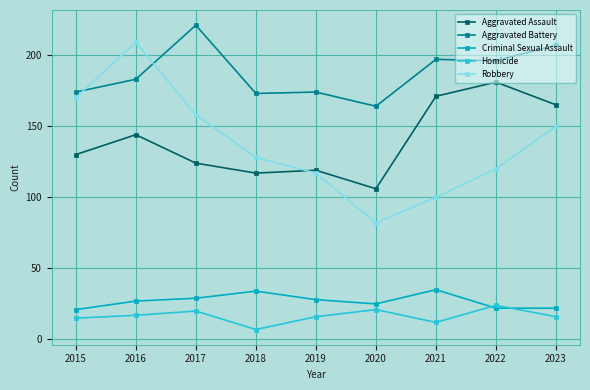

Count the number of data series in this chart.

5